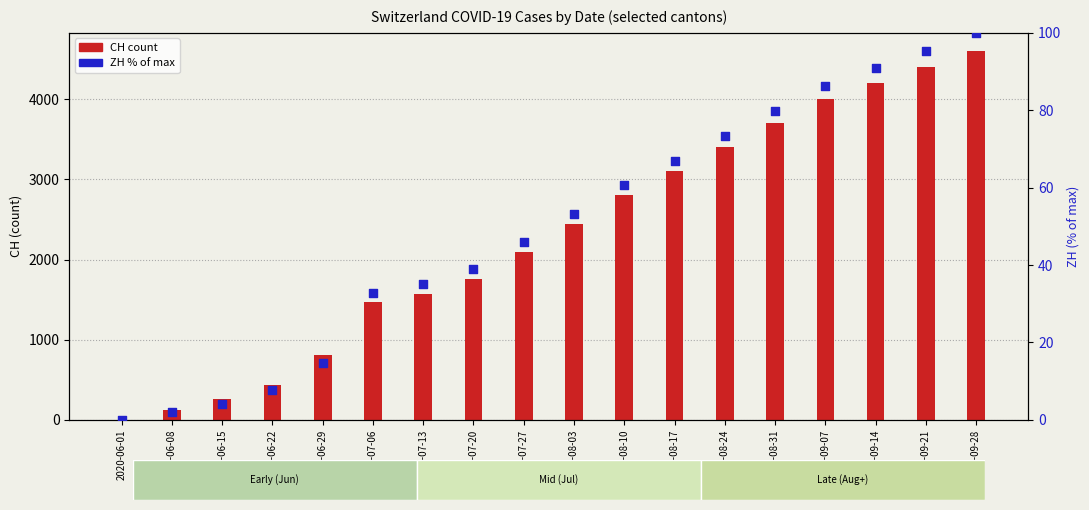

Which series reaches the maximum Y coordinate?

CH